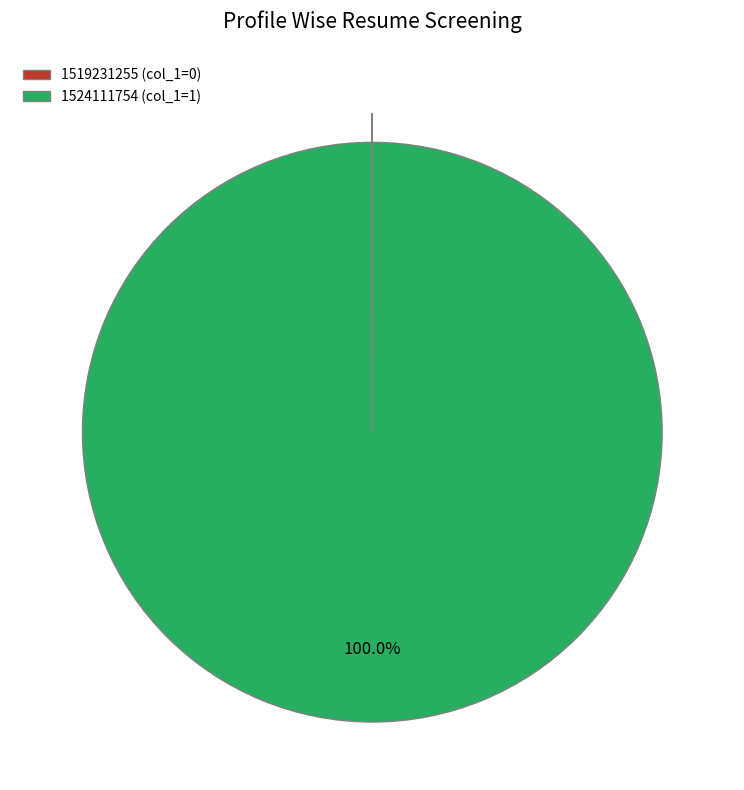

True or false: 1524111754 accounts for 100% of the total.

True